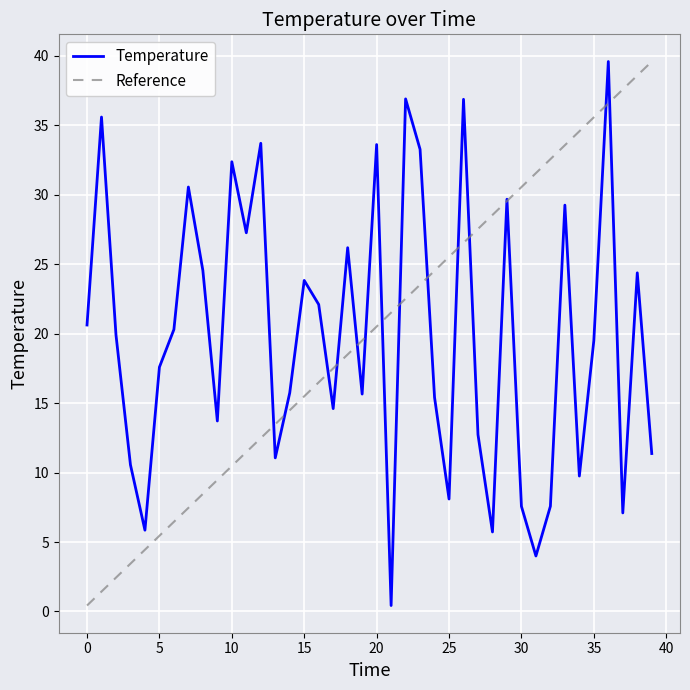

What is the approximate value at 2?

19.9